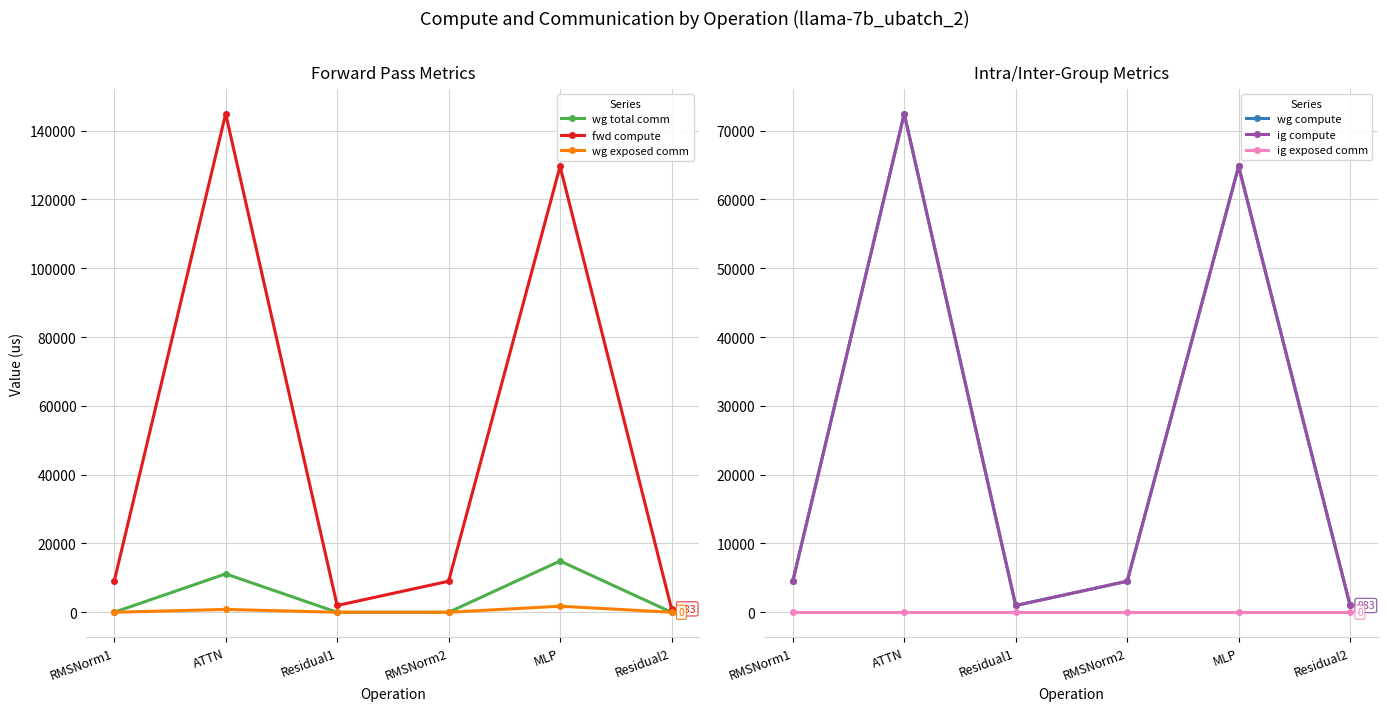

Which series has the largest total across all categories?

fwd compute